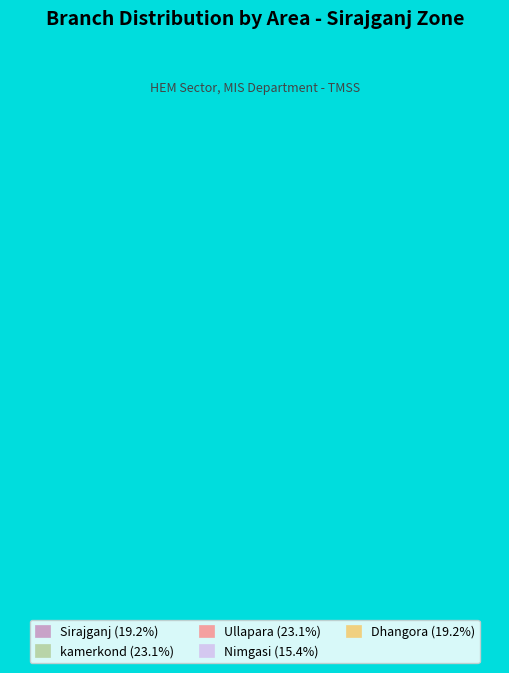

True or false: Nimgasi accounts for 15% of the total.

True